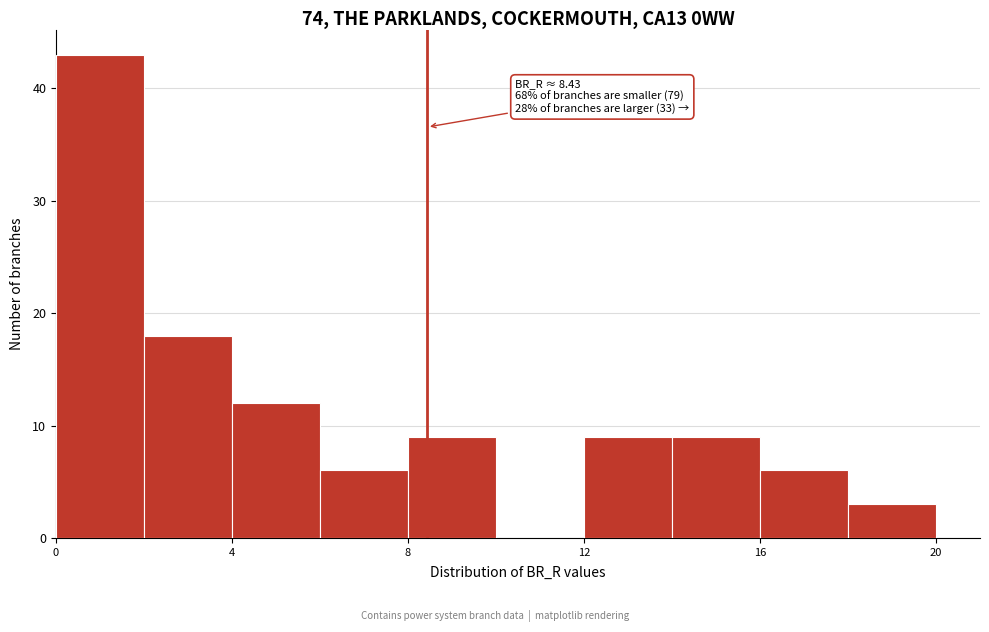

Over which range of the x-axis is the bar tallest?

0 to 2